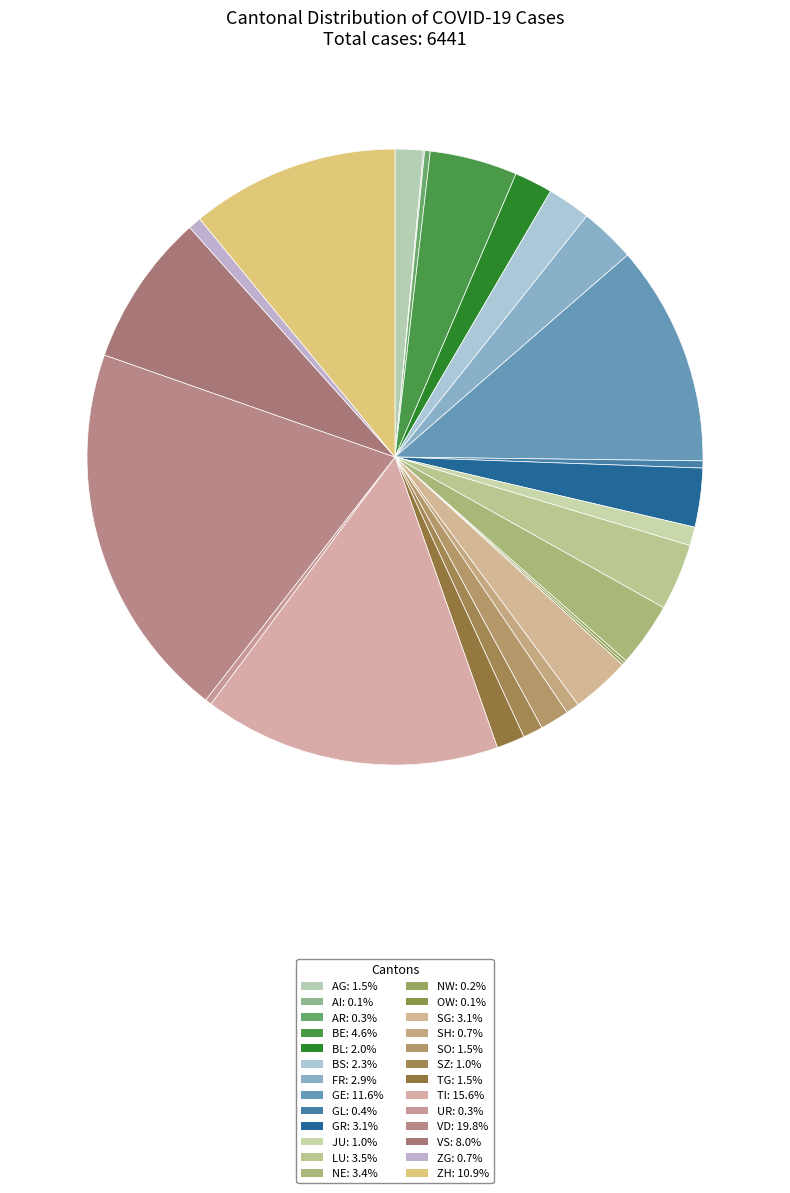

Between AI and UR, which is larger?

UR